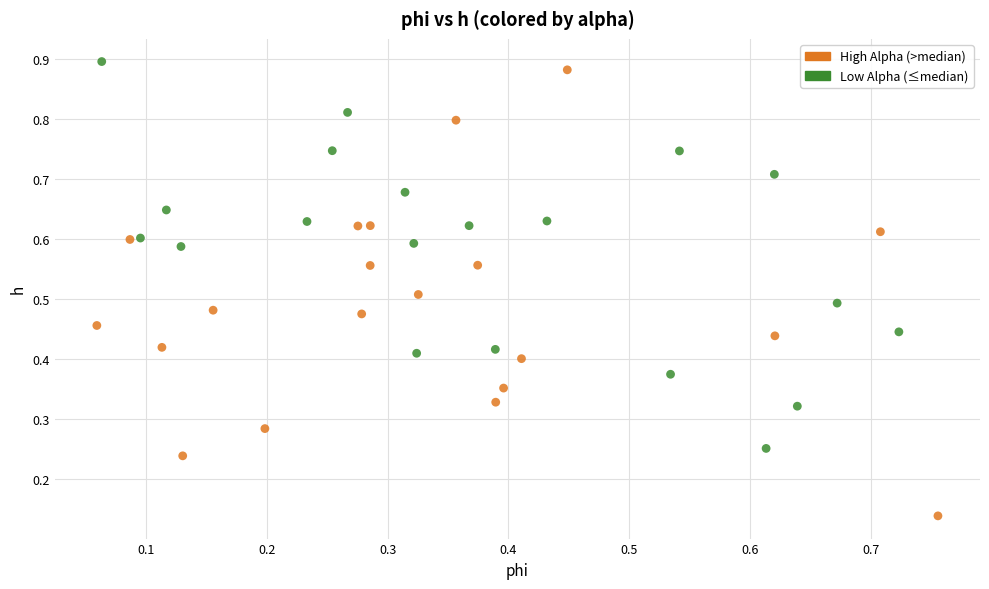

Which series reaches the minimum Y coordinate?

High Alpha (>median)